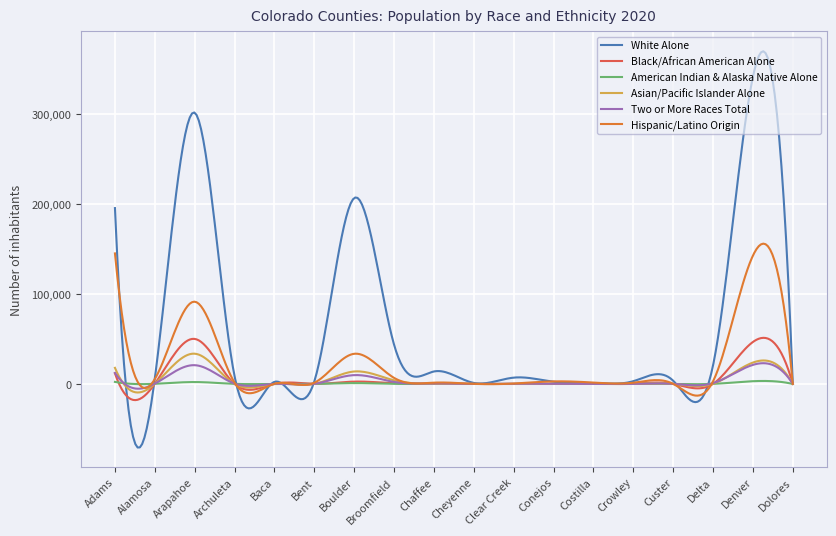

Which series has the widest spread of values?

White Alone